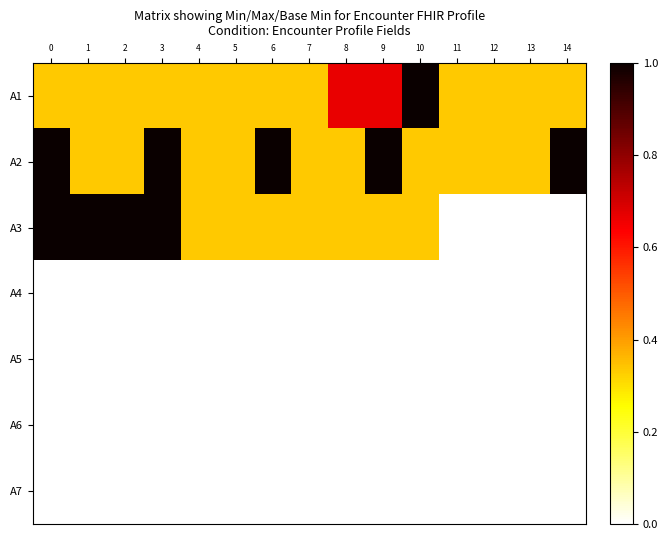

List the series in order of their peak value, highest first.

row_0, row_1, row_2, row_3, row_4, row_5, row_6